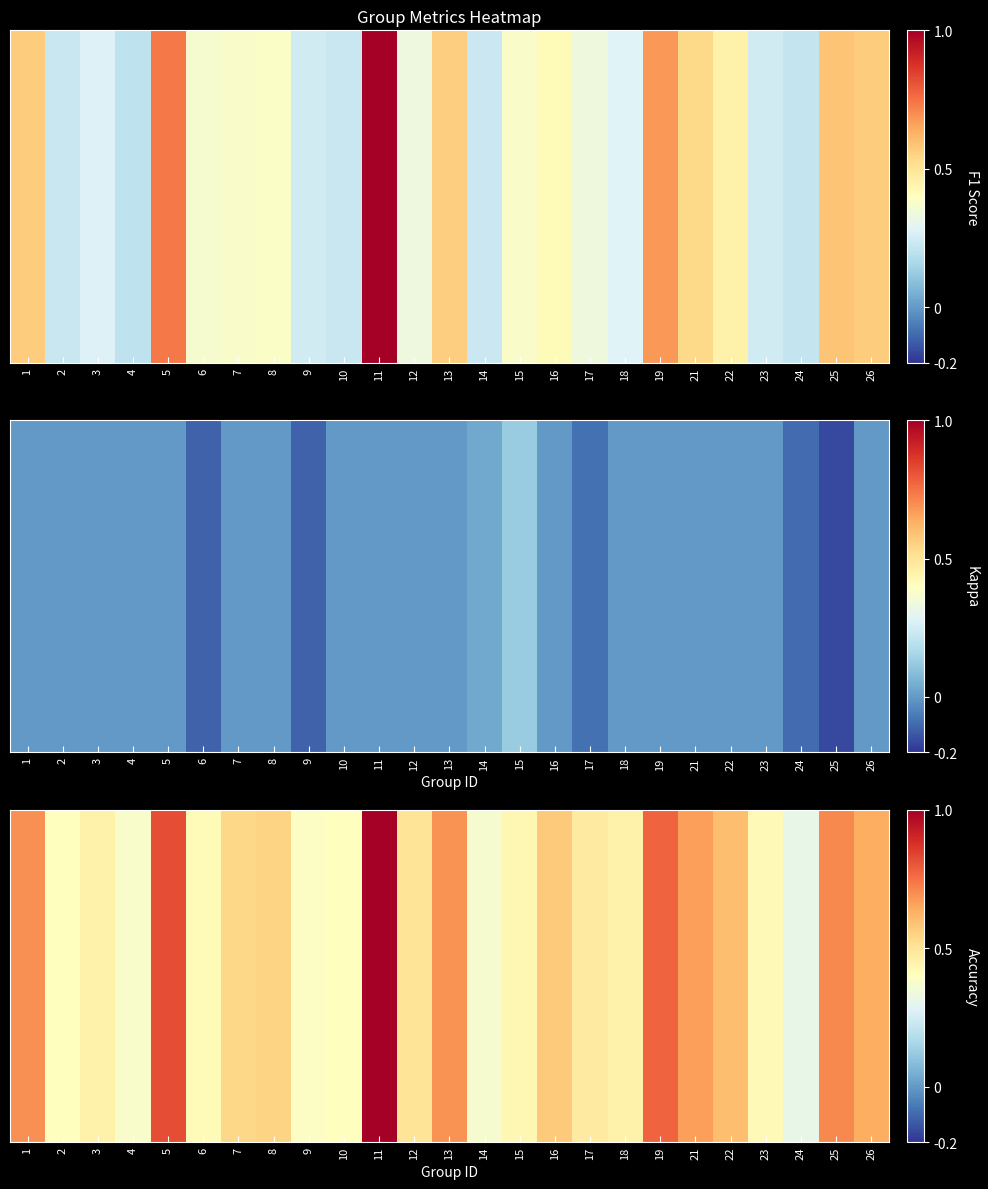

The chart shows a value of 0.7 at 6. True or false?

False